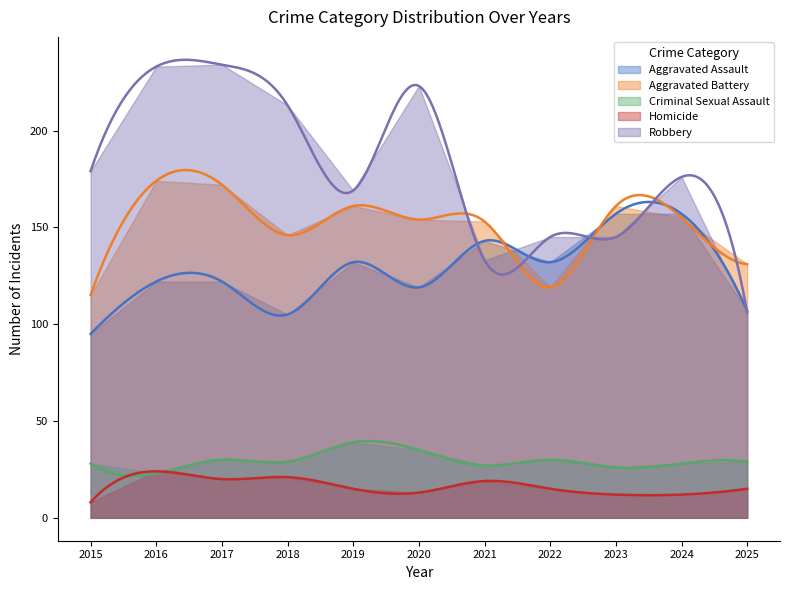

What is the average value of the Robbery series?

178